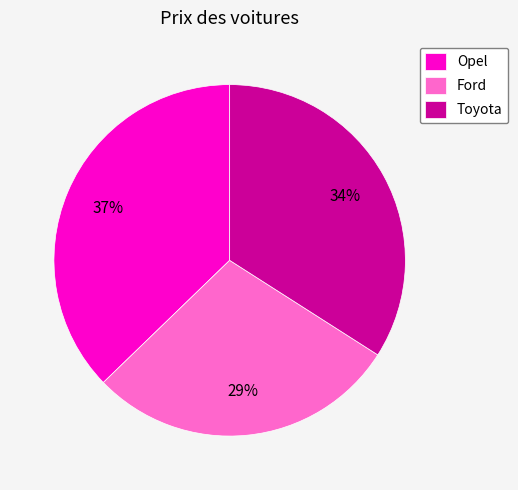

Which category has the biggest portion of the pie?

Opel